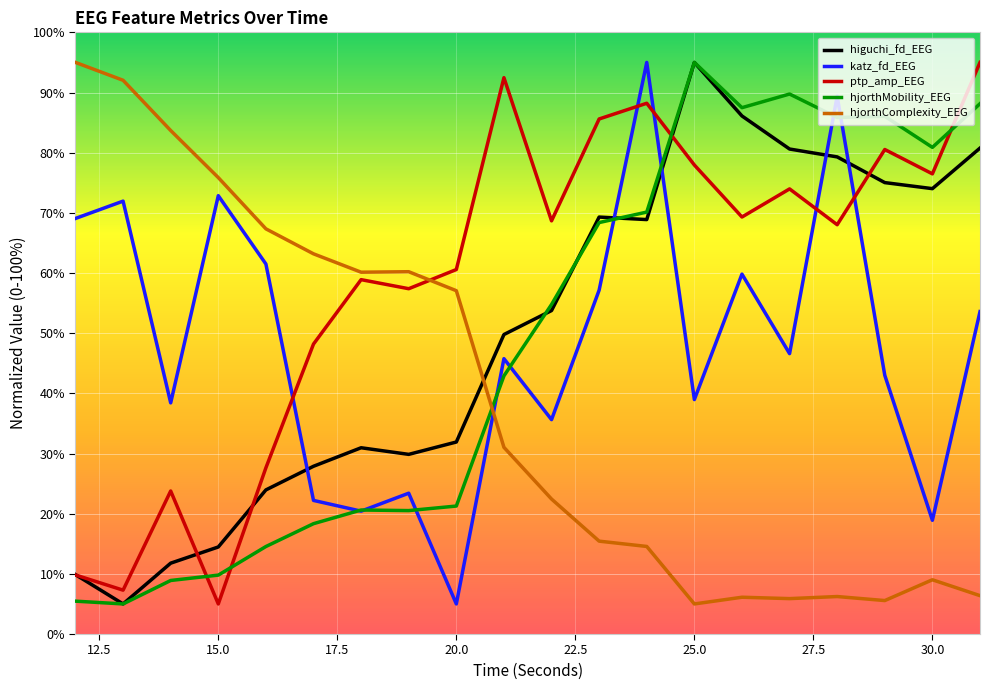

What is the difference between the maximum and second lowest values in the higuchi_fd_EEG series?

85.1